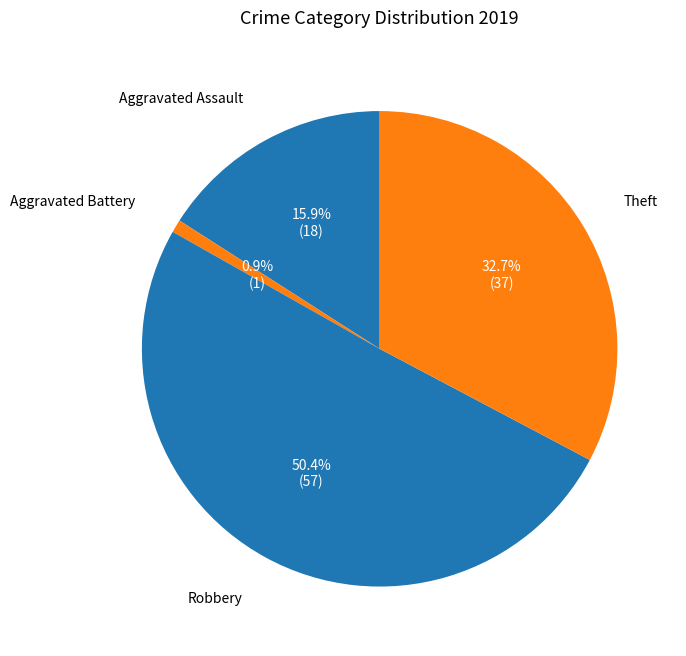

How many slices are in this pie chart?

4